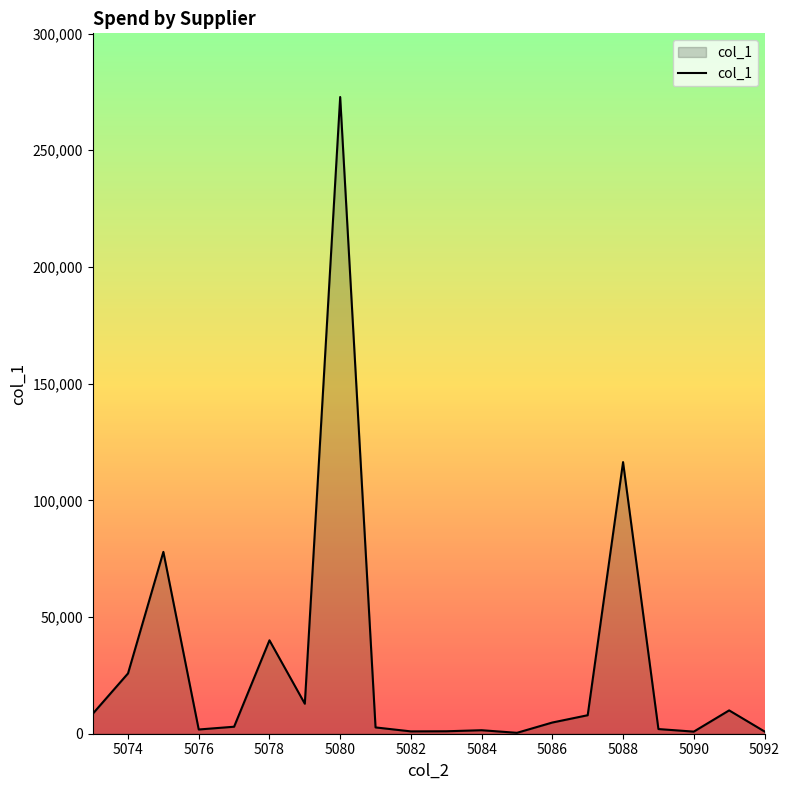

What is the greatest value displayed?

272800.0